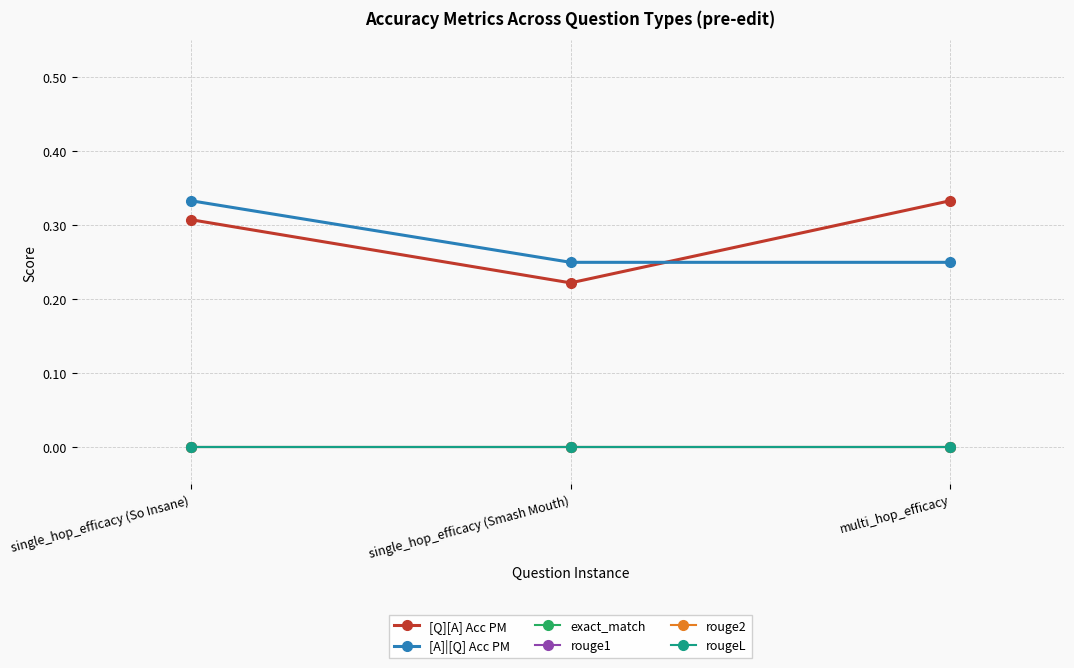

Does the chart have visible grid lines?

Yes